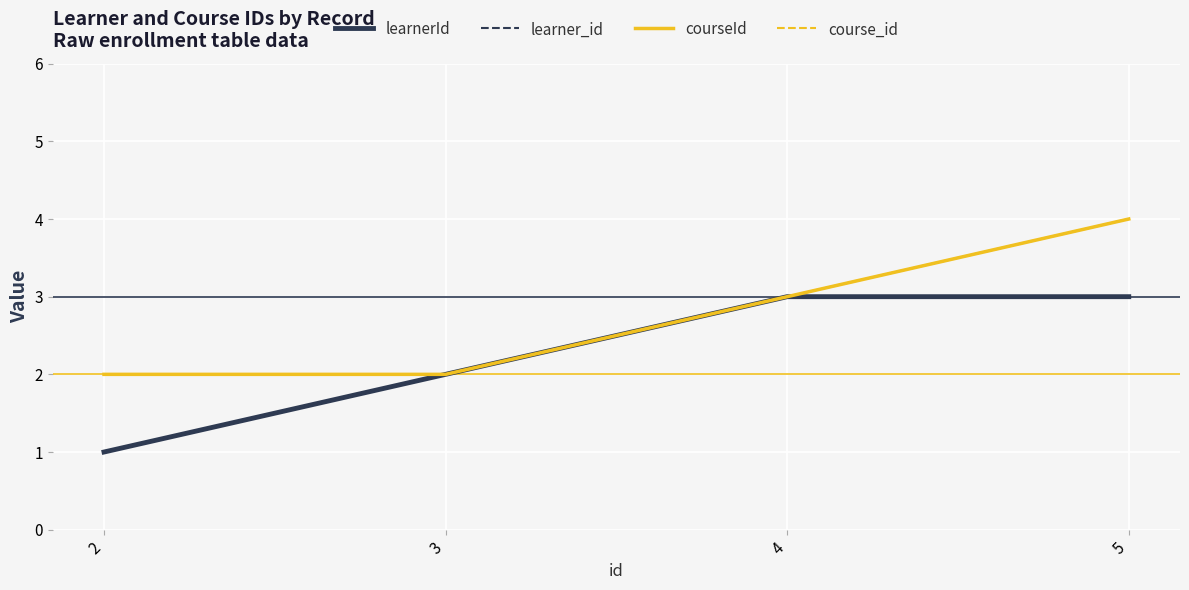

Does the chart have visible grid lines?

Yes